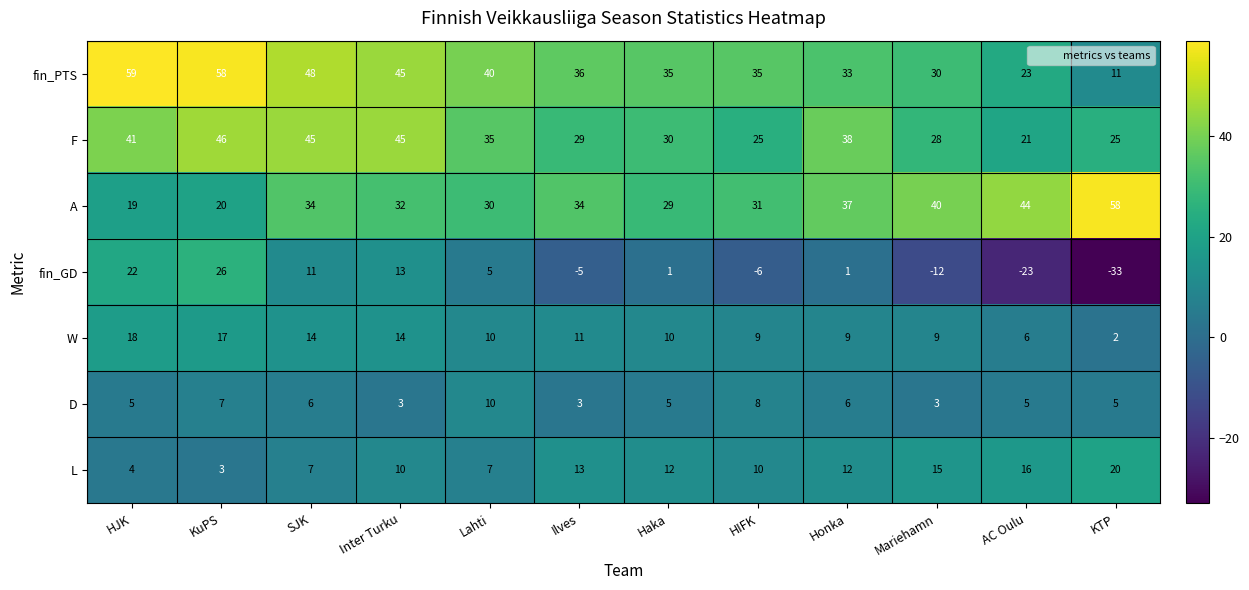

At which label is fin_GD closest to -3?

Ilves